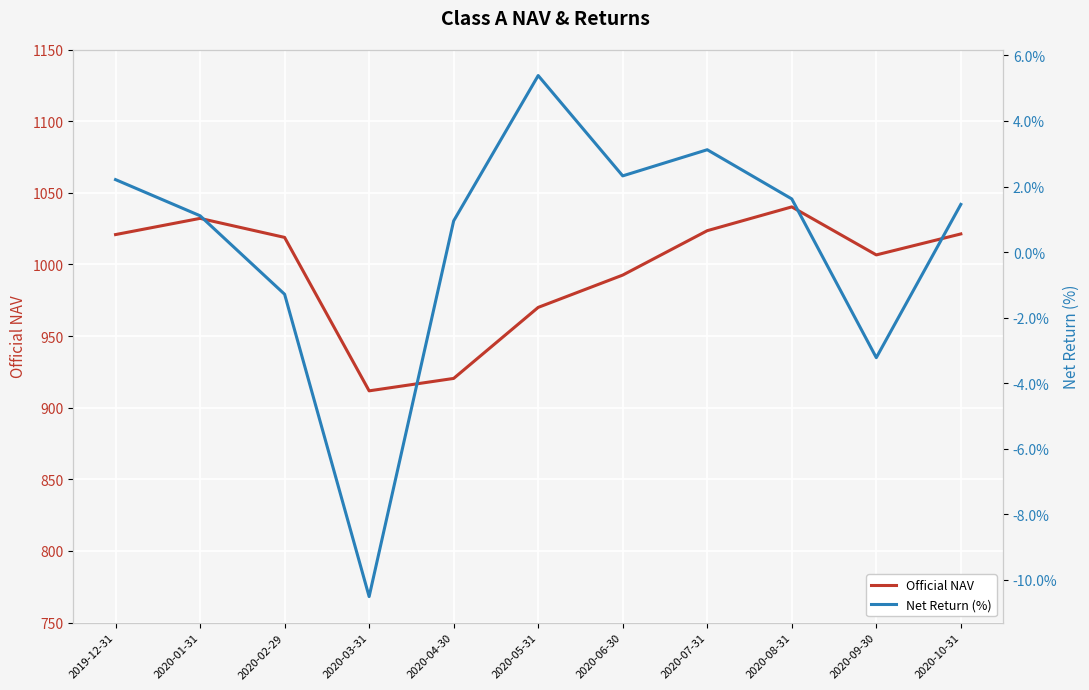

At which category does Official NAV reach its first local peak?

2020-01-31